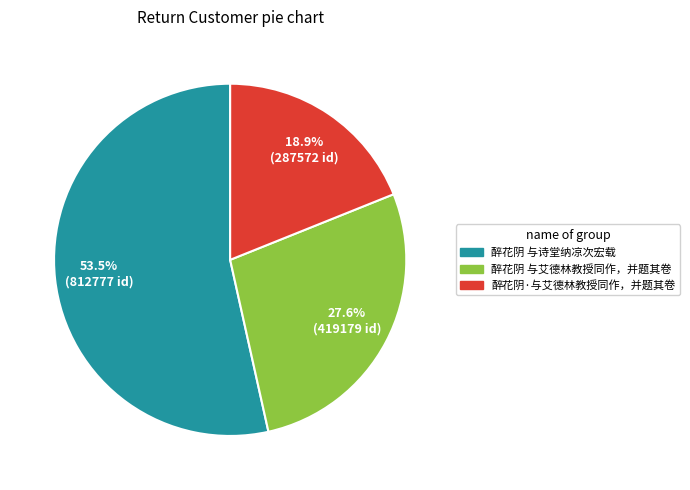

Which has a higher value, 醉花阴·与艾德林教授同作，并题其卷 or 醉花阴 与艾德林教授同作，并题其卷?

醉花阴 与艾德林教授同作，并题其卷